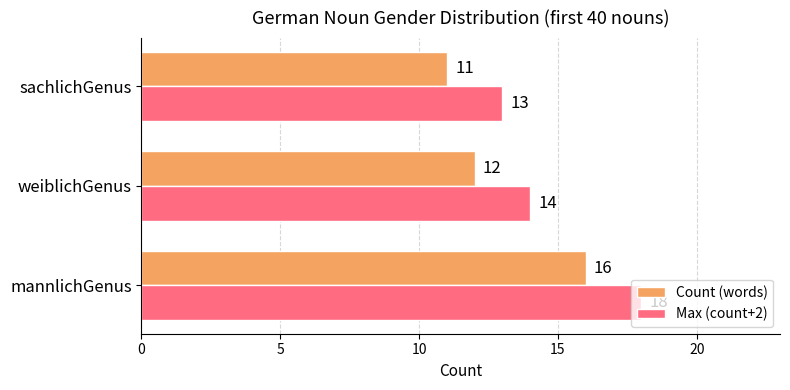

What are all the series names shown in the legend?

Count (words), Max (count+2)